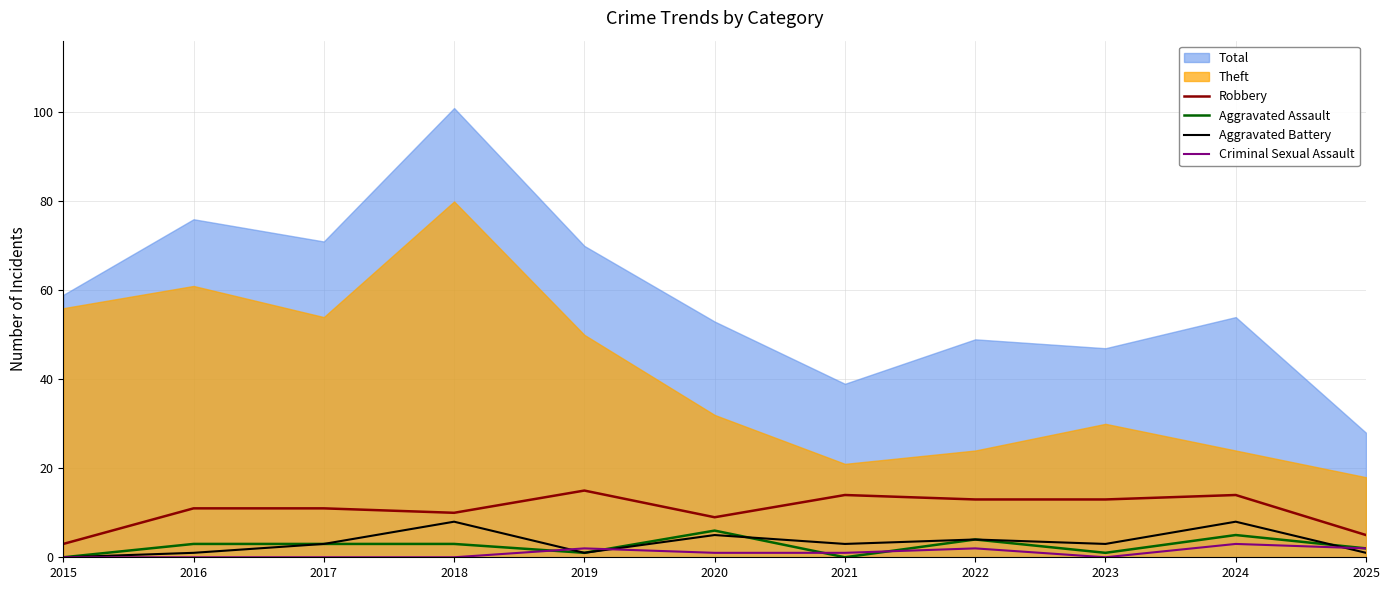

In Robbery, how many points are higher than both neighbors (excluding endpoints)?

3